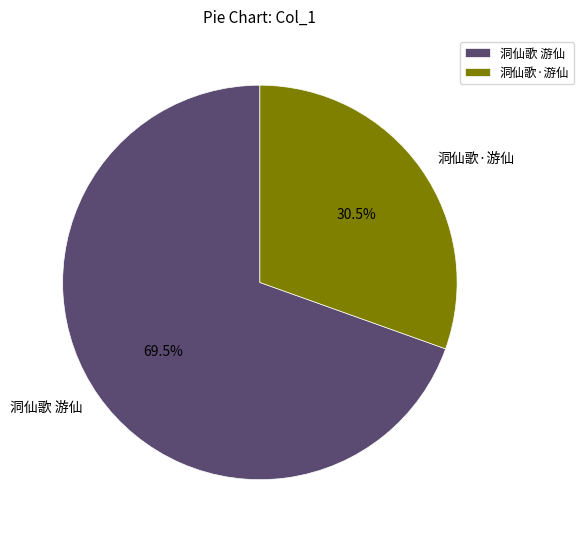

How many slices are in this pie chart?

2